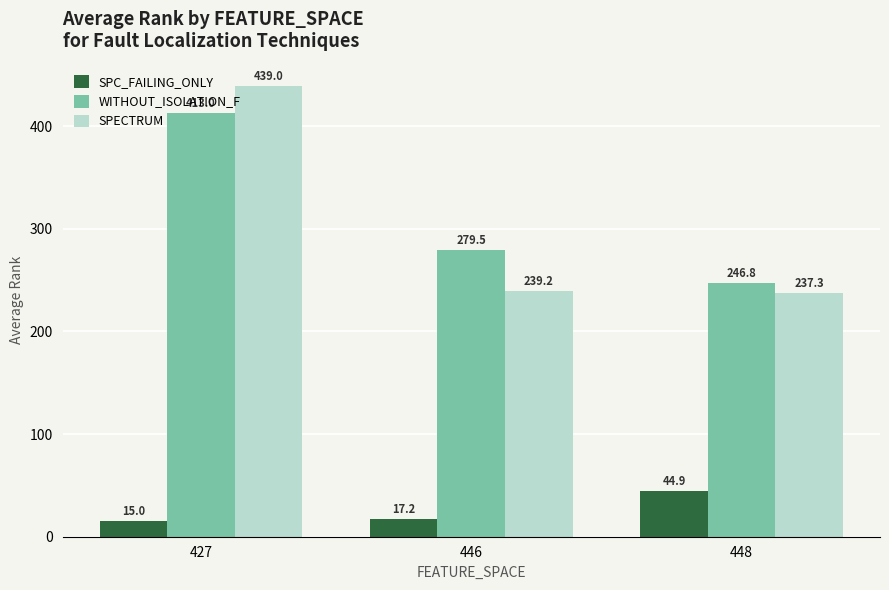

What value does the SPC_FAILING_ONLY series have at 448?

44.9